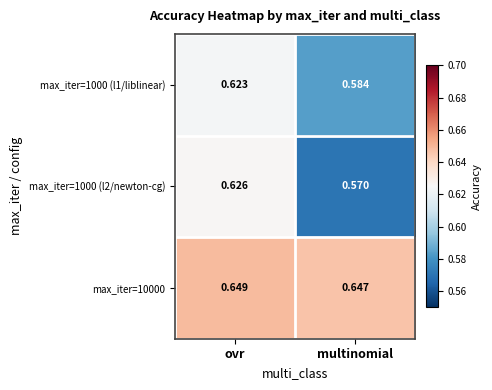

Where is max_iter=1000 (l2/newton-cg) nearest to the value 0?

multinomial